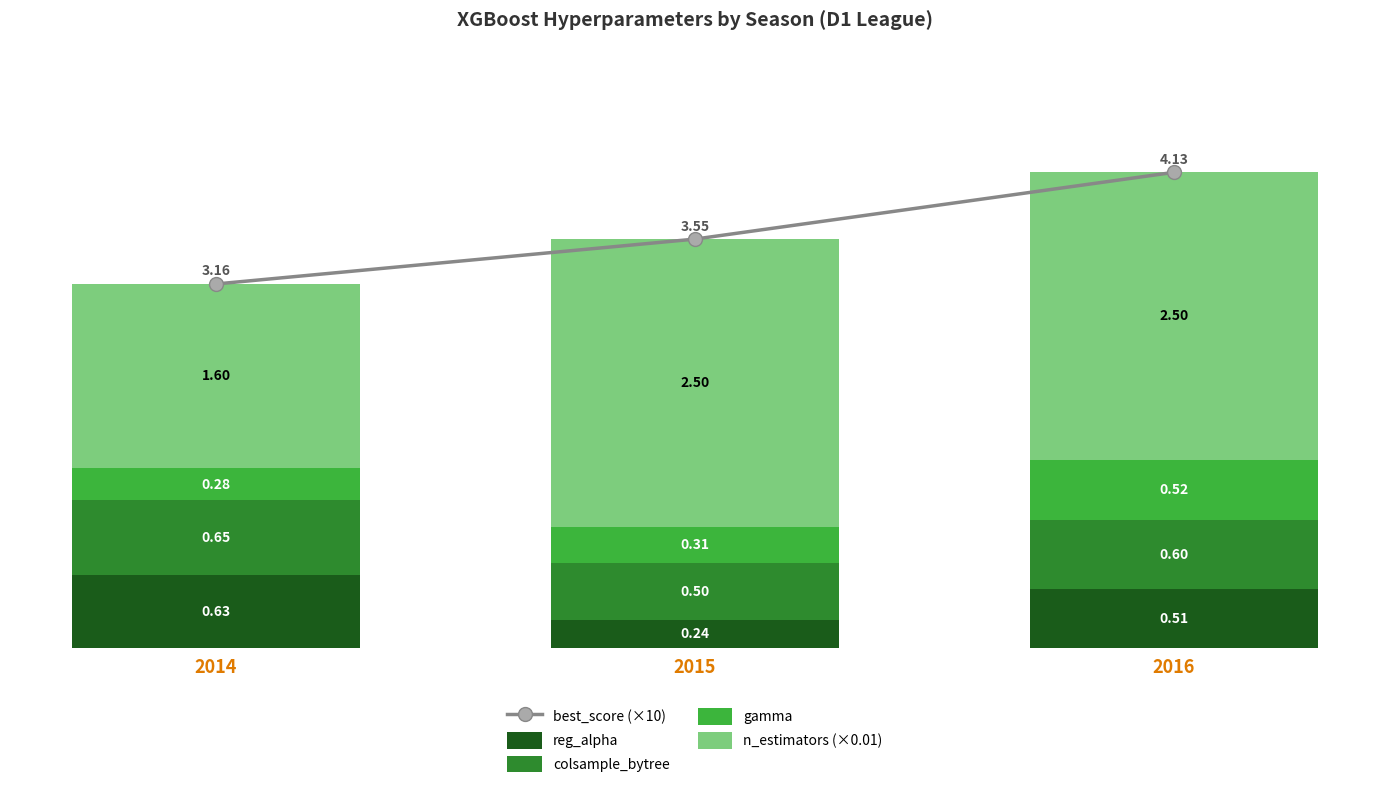

Which series has the largest total across all categories?

best_score (×10)